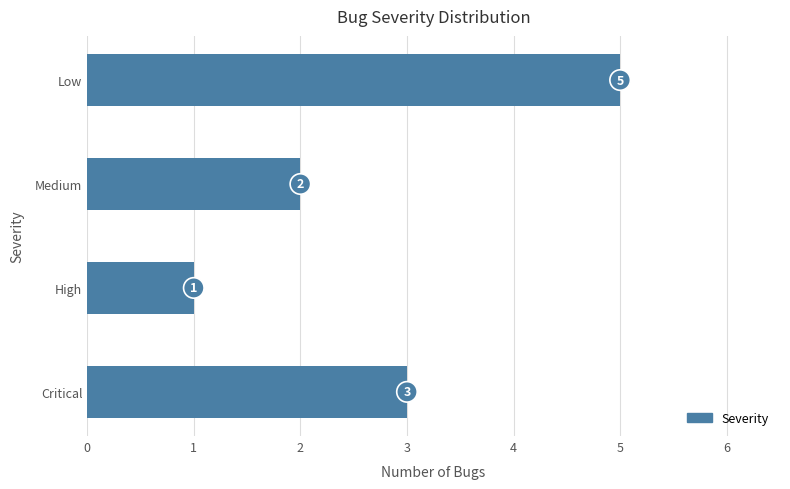

What is the ratio of the value at High to the value at Medium?

0.5